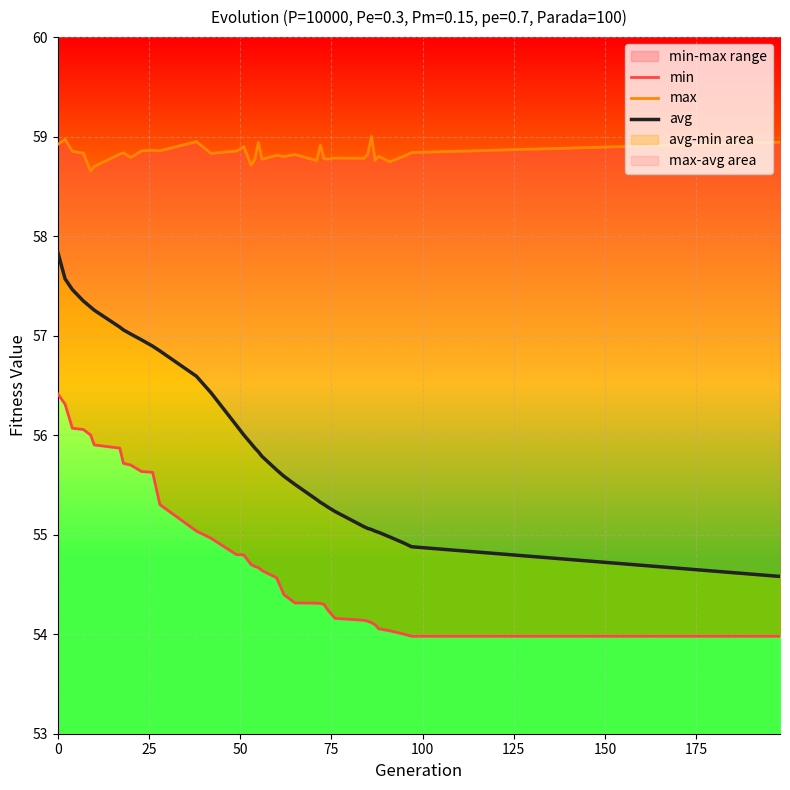

Reading left to right, list all the values displayed in this chart.

min: 56.4	56.3	56.1	56.1	56.0	55.9	55.9	55.7	55.7	55.6	55.6	55.3	55.0	55.0	54.8	54.8	54.7	54.7	54.7	54.6	54.6	54.4	54.3	54.3	54.3	54.3	54.2	54.2	54.1	54.1	54.1	54.1	54.1	54.0	54.0	54.0	54.0
max: 58.9	59.0	58.9	58.8	58.7	58.7	58.8	58.8	58.8	58.9	58.9	58.9	58.9	58.8	58.9	58.9	58.7	58.8	58.9	58.8	58.8	58.8	58.8	58.8	58.9	58.8	58.8	58.8	58.8	58.8	59.0	58.8	58.8	58.7	58.8	58.8	58.9
avg: 57.8	57.6	57.5	57.3	57.3	57.3	57.1	57.1	57.0	57.0	56.9	56.8	56.6	56.4	56.1	56.0	55.9	55.9	55.8	55.8	55.7	55.6	55.5	55.4	55.3	55.3	55.3	55.2	55.1	55.1	55.1	55.0	55.0	55.0	54.9	54.9	54.6